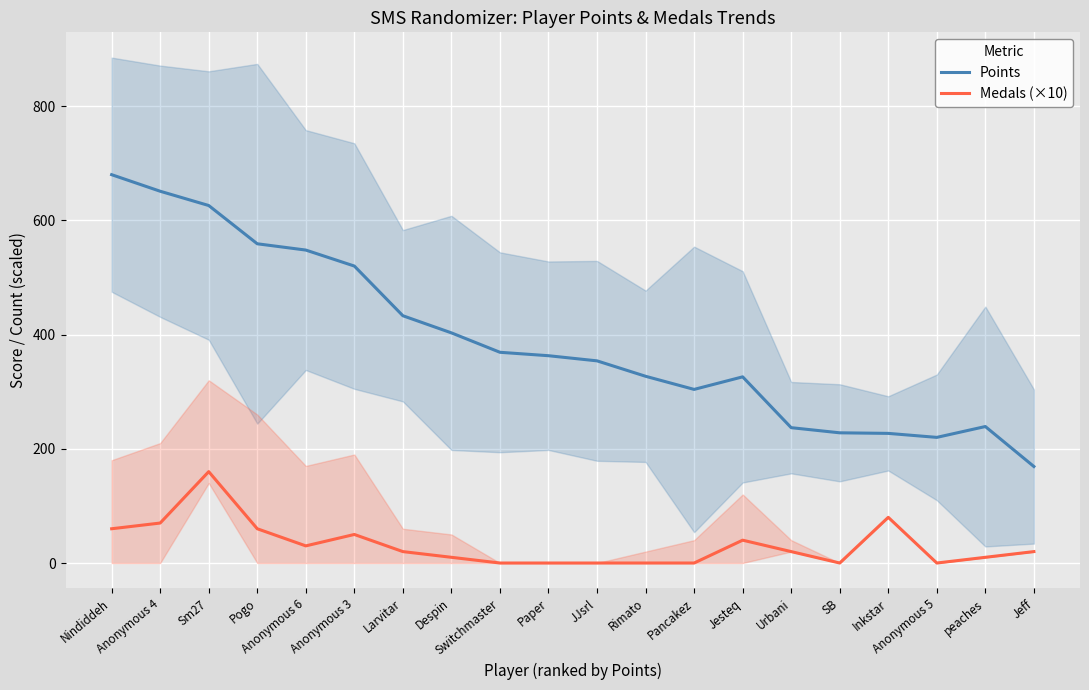

Reading left to right, transcribe all the data shown in this chart.

Points: Nindiddeh=680	Anonymous 4=651	Sm27=626	Pogo=559	Anonymous 6=548	Anonymous 3=520	Larvitar=433	Despin=403	Switchmaster=369	Paper=363	JJsrl=354	Rimato=327	Pancakez=304	Jesteq=326	Urbani=237	SB=228	Inkstar=227	Anonymous 5=220	peaches=239	Jeff=169
Medals (×10): Nindiddeh=60	Anonymous 4=70	Sm27=160	Pogo=60	Anonymous 6=30	Anonymous 3=50	Larvitar=20	Despin=10	Switchmaster=0	Paper=0	JJsrl=0	Rimato=0	Pancakez=0	Jesteq=40	Urbani=20	SB=0	Inkstar=80	Anonymous 5=0	peaches=10	Jeff=20